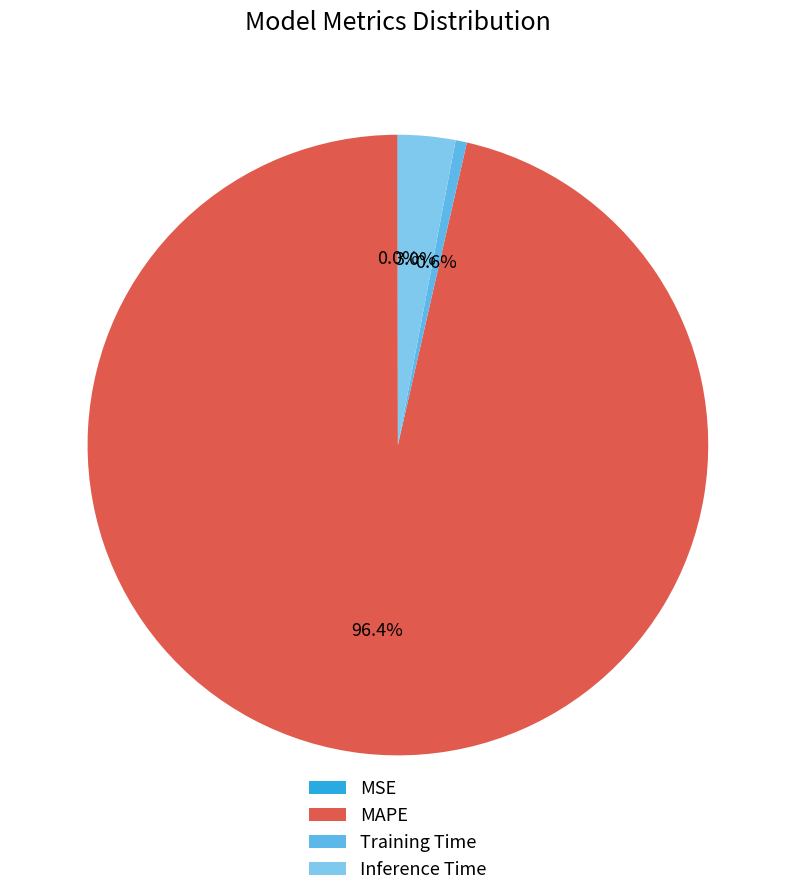

Is MAPE the majority of the pie?

Yes